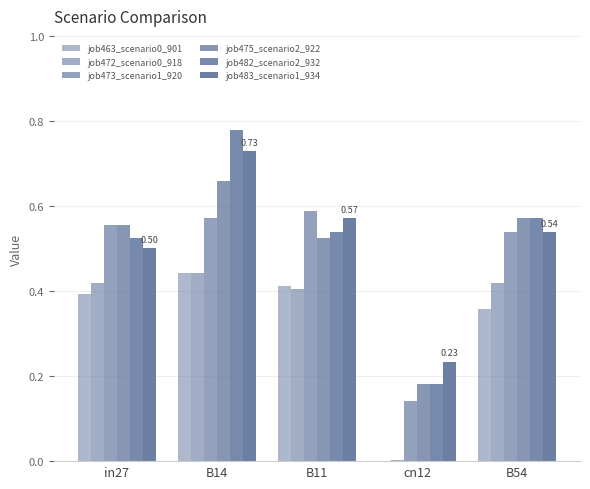

At B14, list the series in order from smallest to largest.

job463_scenario0_901, job472_scenario0_918, job473_scenario1_920, job475_scenario2_922, job483_scenario1_934, job482_scenario2_932